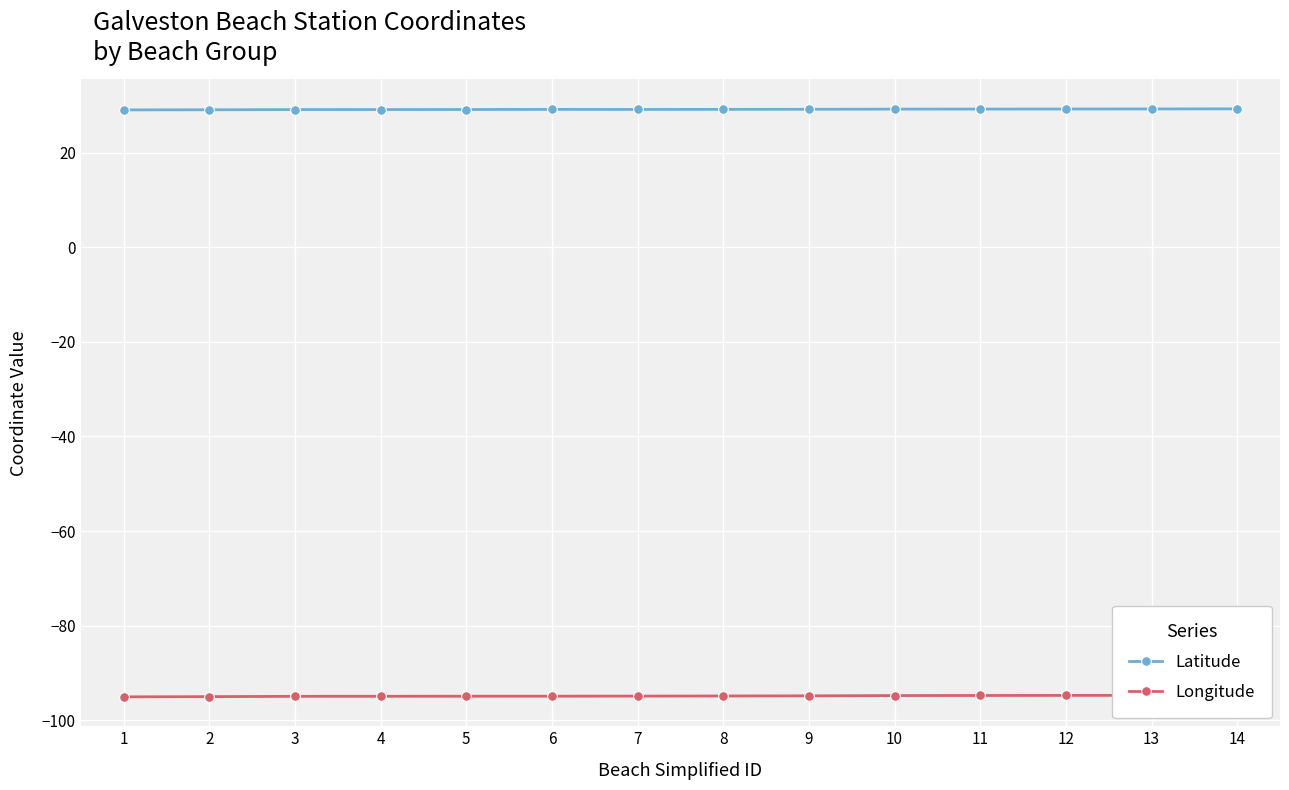

True or false: Latitude and Longitude intersect in this chart.

False